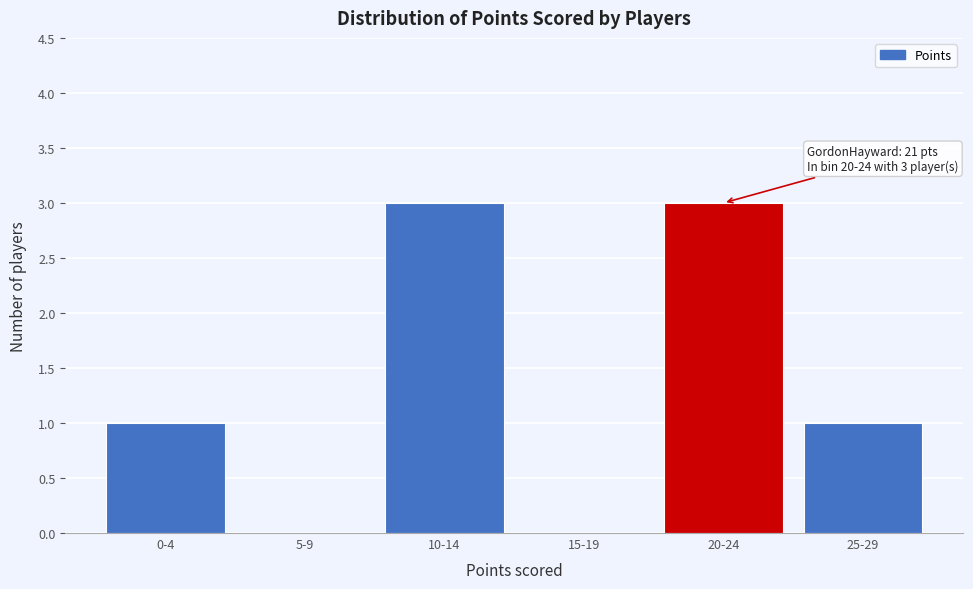

Reading left to right, what are all the values shown in this chart?

0-4=1	5-9=0	10-14=3	15-19=0	20-24=3	25-29=1